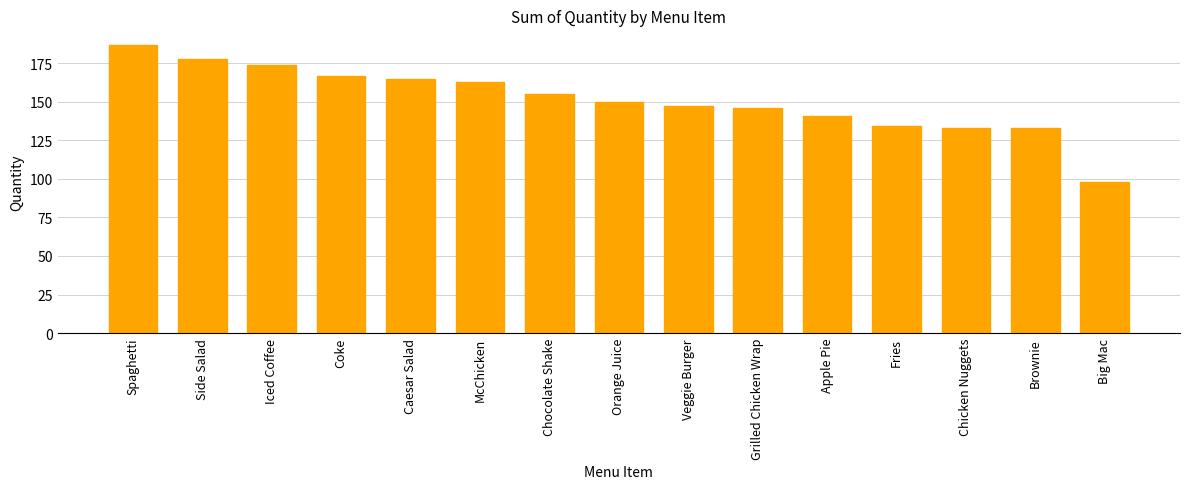

Count the number of data series in this chart.

1